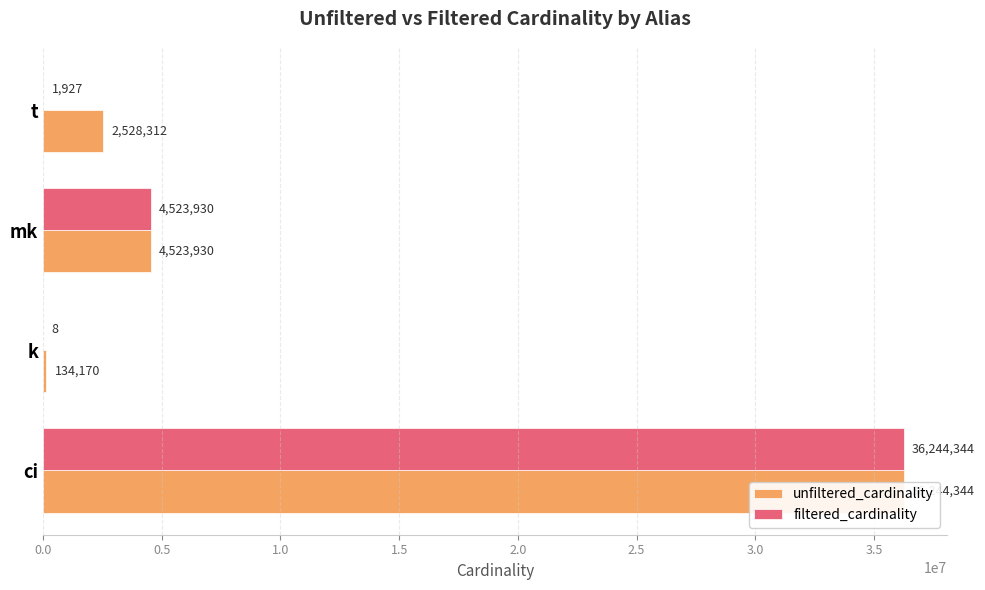

Rank the series at mk from highest to lowest value.

unfiltered_cardinality, filtered_cardinality